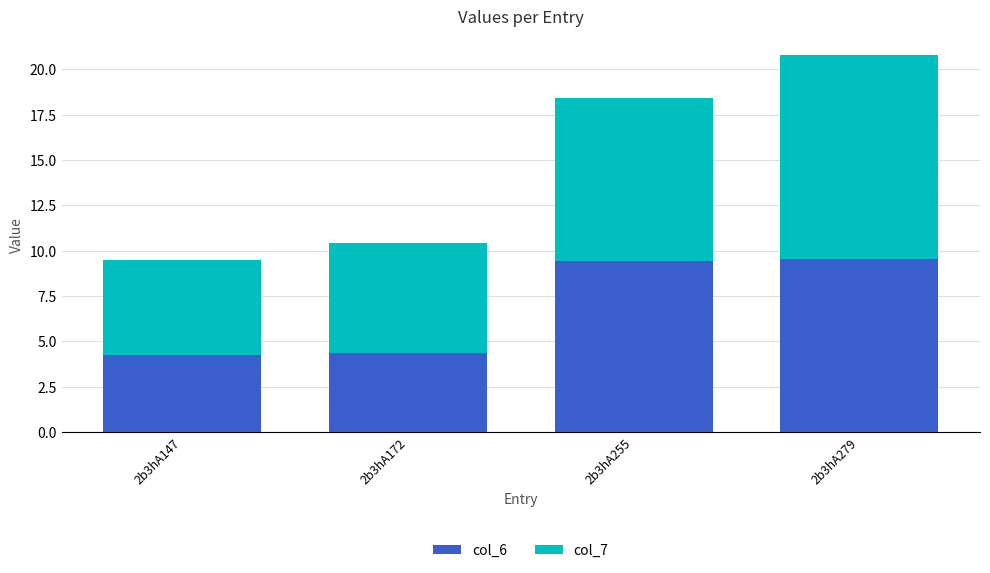

The col_6 series shows 4.4 at 2b3hA172. True or false?

True